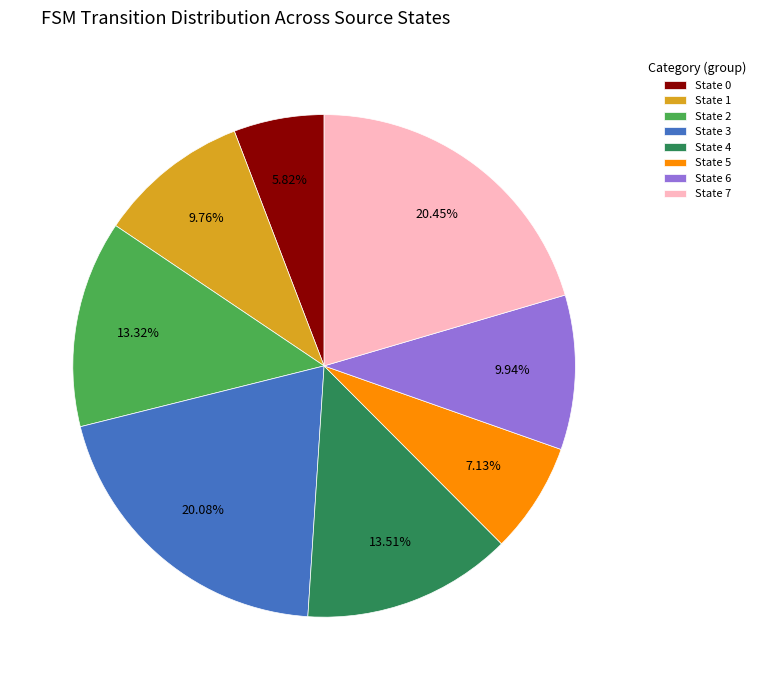

Between State 1 and State 0, which is larger?

State 1